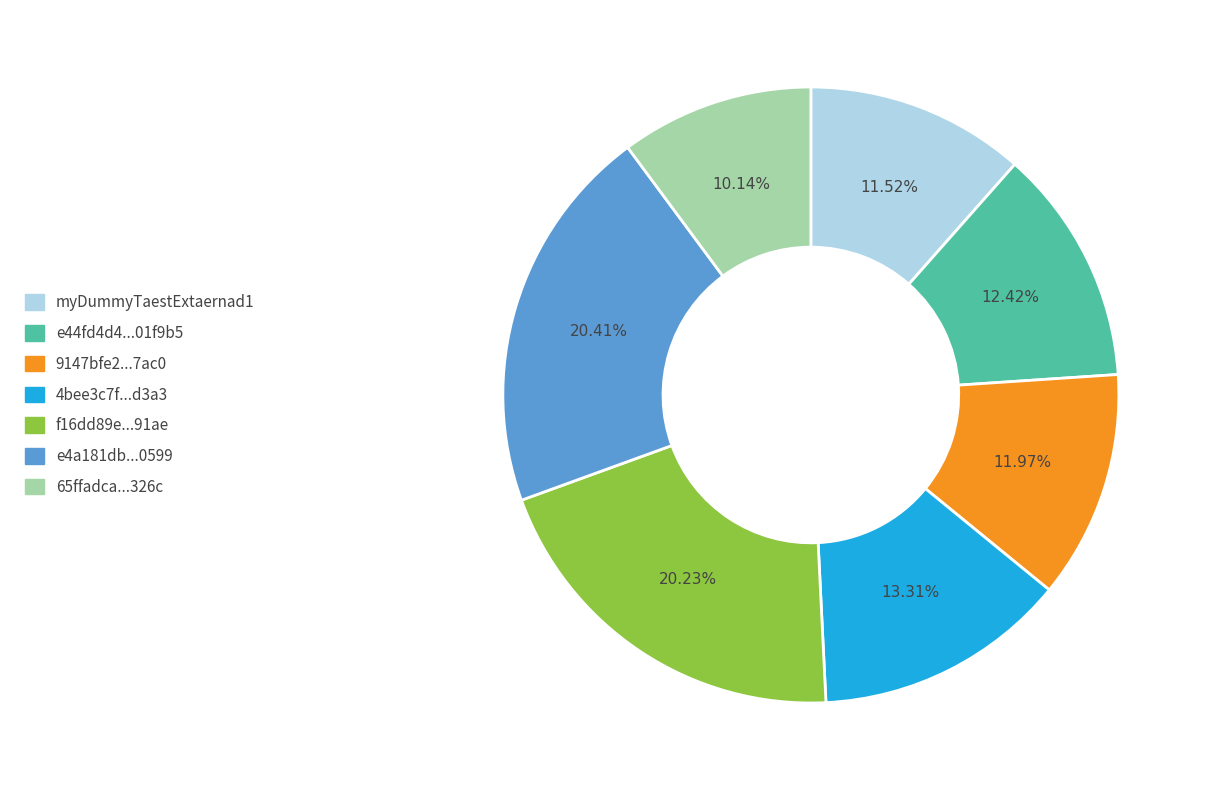

Do f16dd89e...91ae and 65ffadca...326c together represent more than half of the pie?

No